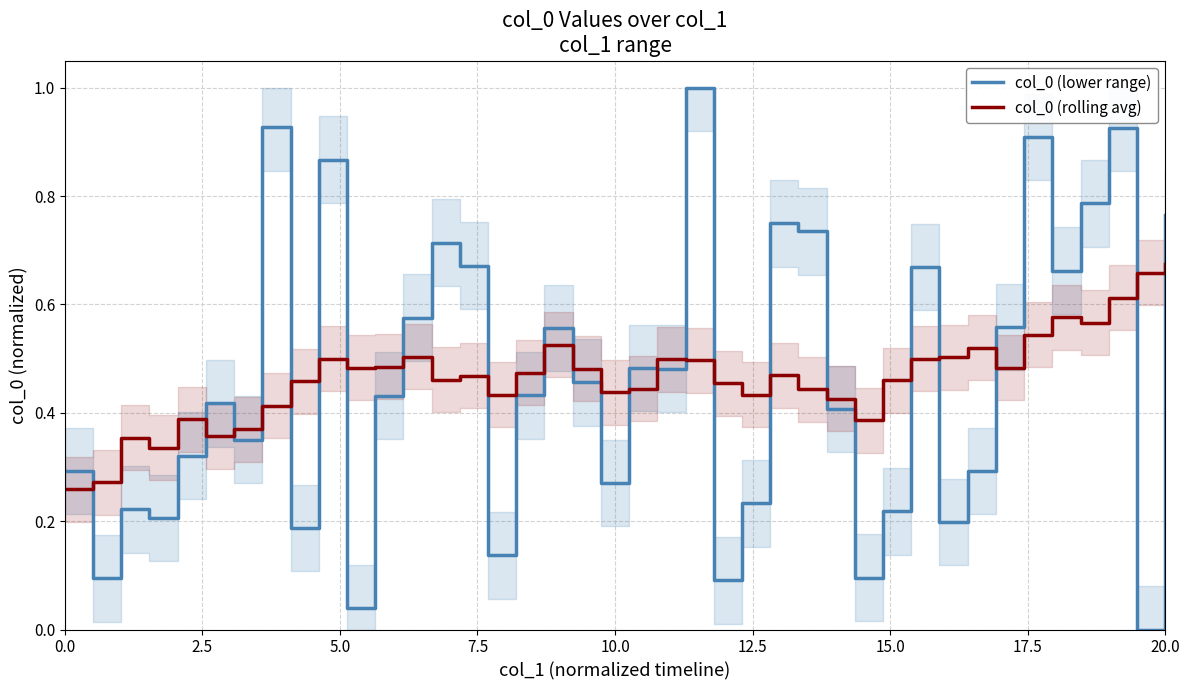

True or false: col_0 (lower range) and col_0 (rolling avg) intersect in this chart.

True